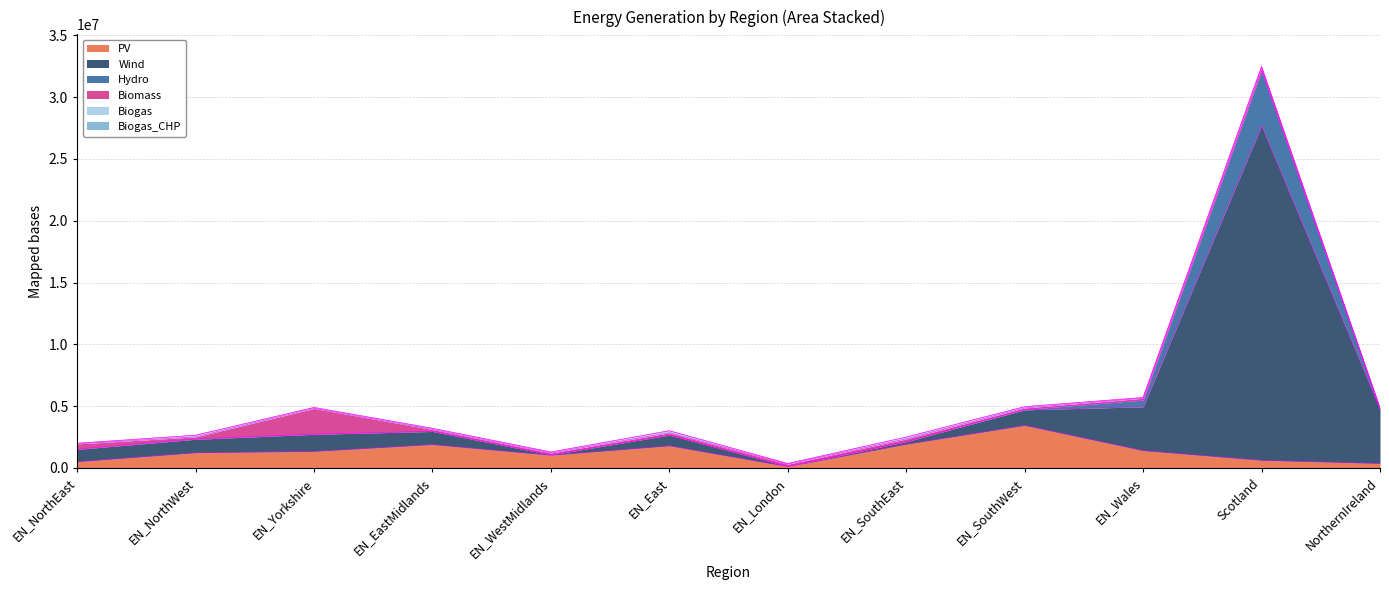

True or false: Hydro has a value of 8376265.7 at NorthernIreland.

False